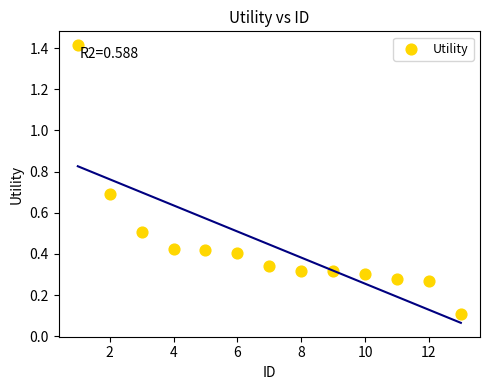

What is the range of X values (max minus min)?

12.0